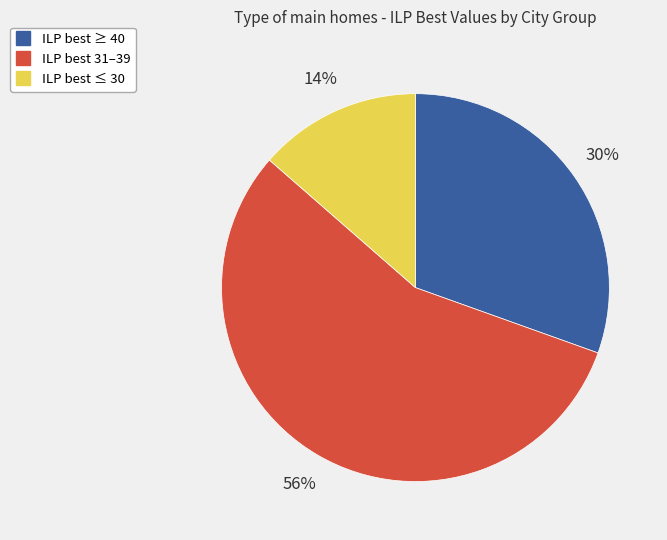

To the nearest percent, what is the average slice percentage?

33%